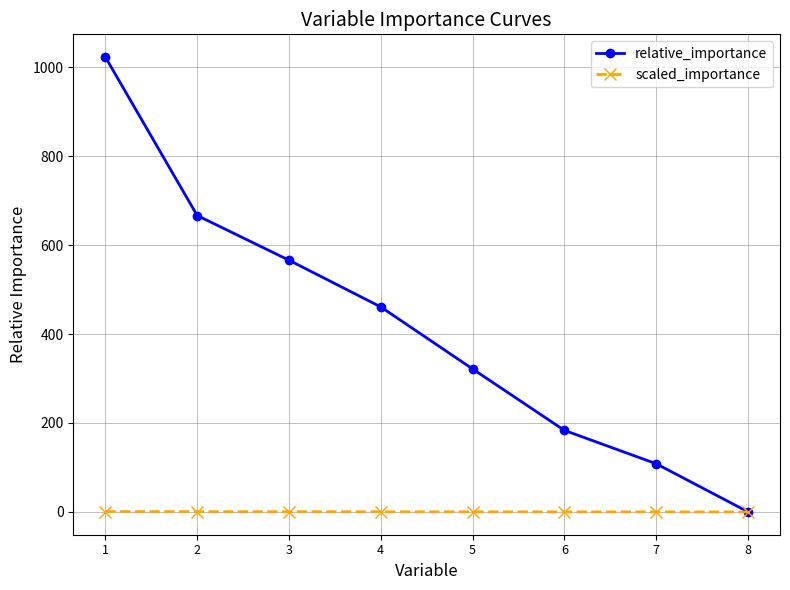

List the labels in order of relative_importance value, smallest first.

8, 7, 6, 5, 4, 3, 2, 1